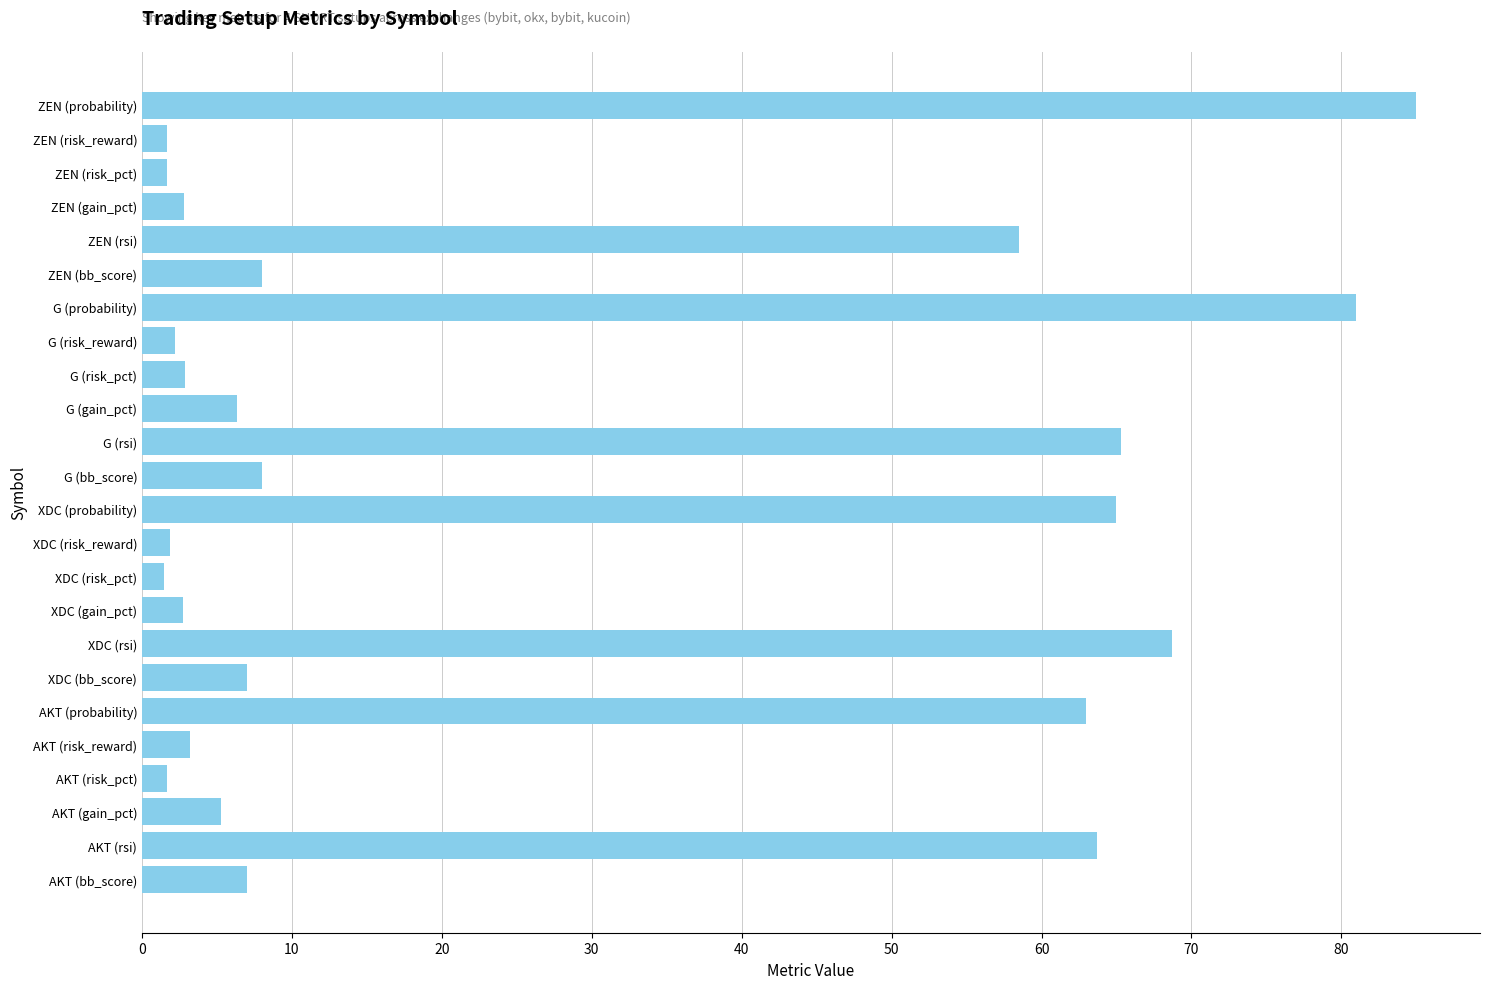

Are the bars grouped side by side (vs. stacked)?

No